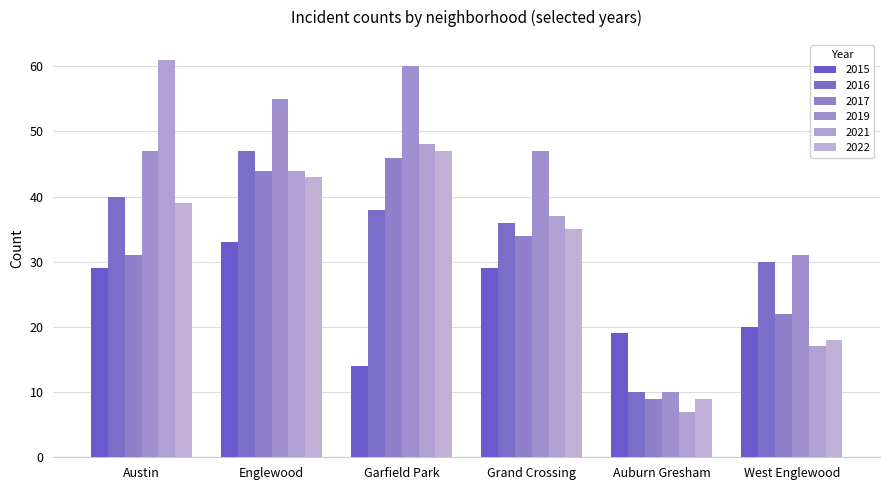

Does the chart contain stacked bars?

No